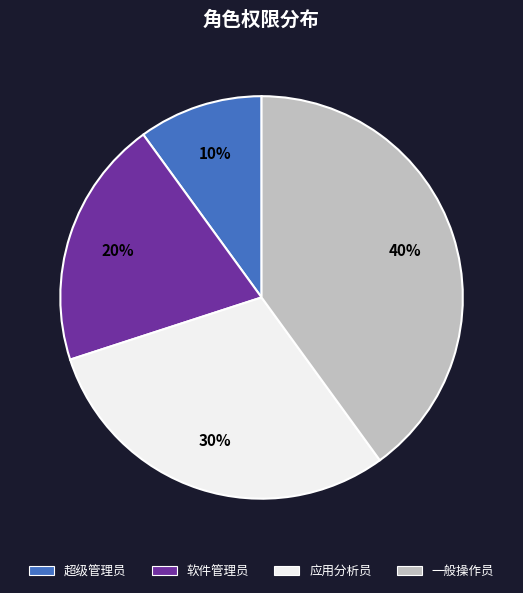

True or false: 一般操作员 accounts for 40% of the total.

True